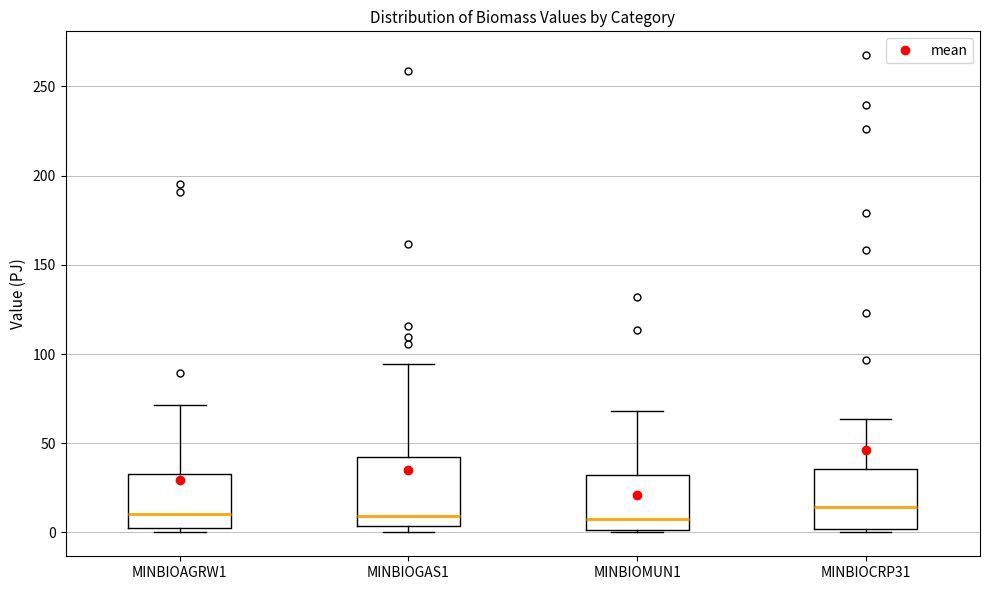

Reading left to right, read every box against the y-axis: the position of its median line, the range the box covers, and the ends of its whiskers. The values are not printed on the chart, so give them approximately, as read against the axis.

MINBIOAGRW1: median 10, box 5 to 35, whiskers 0 to 70
MINBIOGAS1: median 10, box 5 to 40, whiskers 0 to 95
MINBIOMUN1: median 10, box 0 to 30, whiskers 0 (just below the box's lower edge) to 70
MINBIOCRP31: median 15, box 0 to 35, whiskers 0 (just below the box's lower edge) to 65